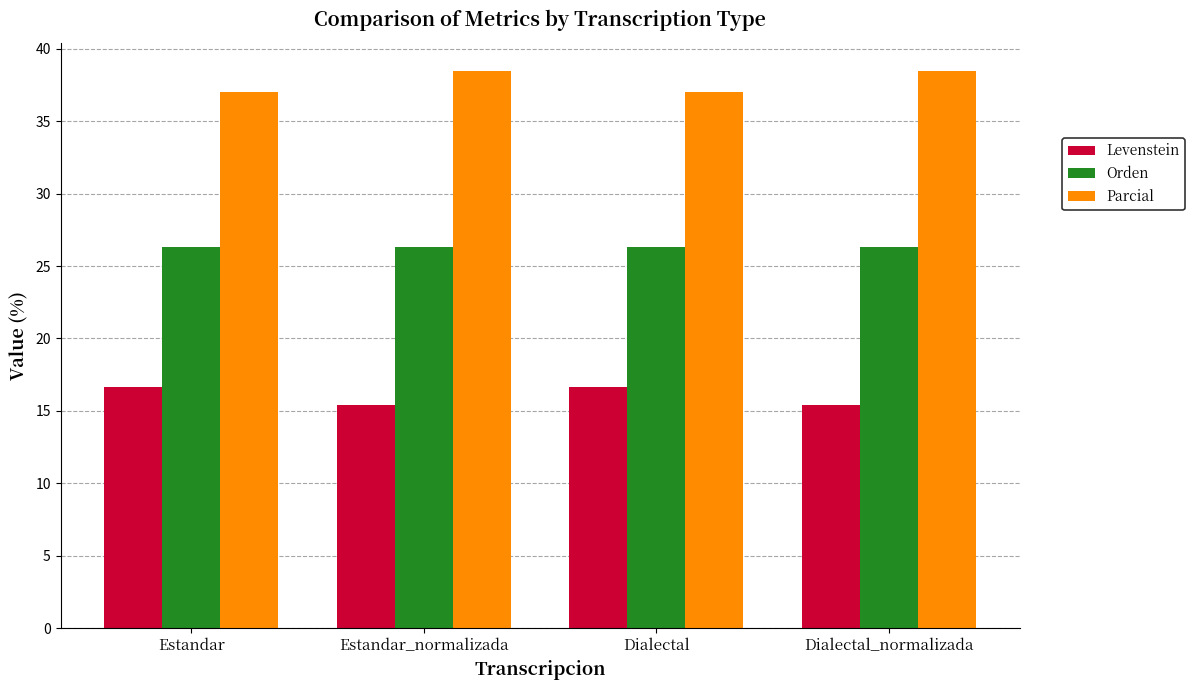

What is the highest value of the Levenstein series?

16.7